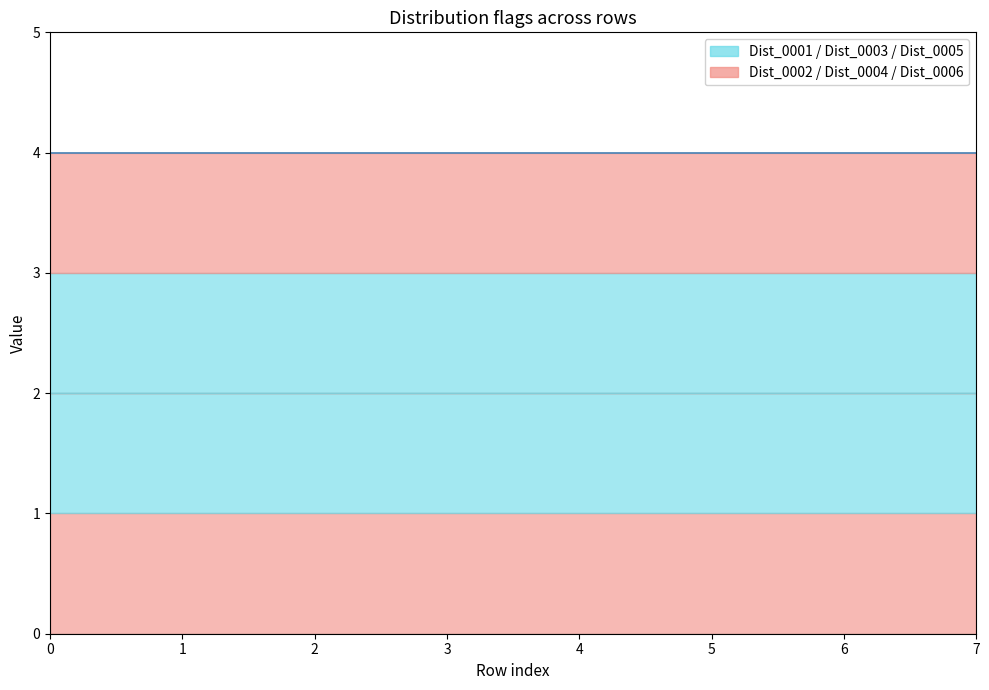

At how many categories does at least one series exceed 0?

8